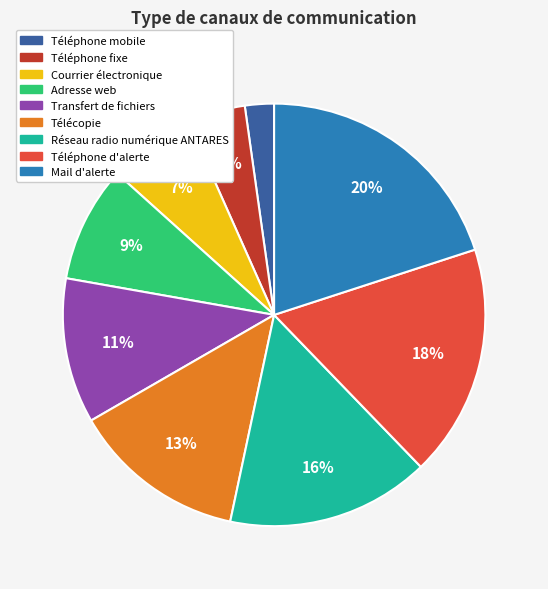

What is the ratio of the value at Téléphone d'alerte to the value at Transfert de fichiers?

1.6